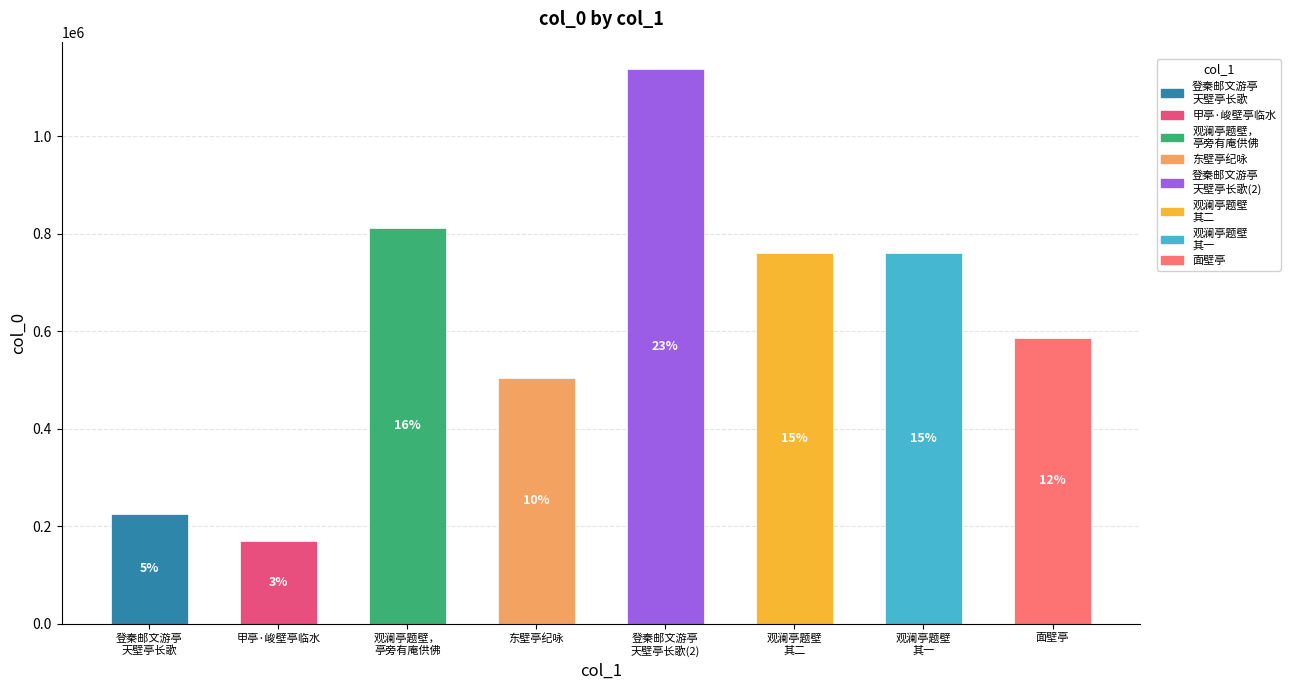

List the labels in order of value, smallest first.

甲亭·峻壁亭临水, 登秦邮文游亭 天壁亭长歌, 东壁亭纪咏, 面壁亭, 观澜亭题壁 其一, 观澜亭题壁 其二, 观澜亭题壁， 亭旁有庵供佛, 登秦邮文游亭 天壁亭长歌(2)